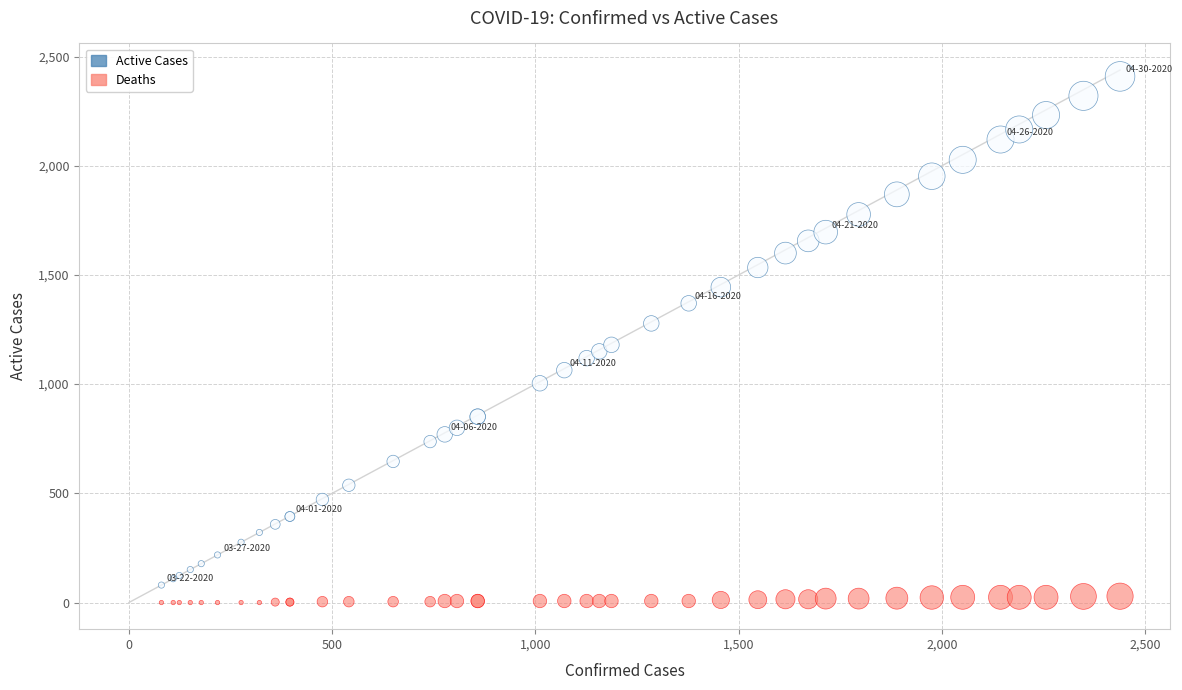

Which series has the widest spread of Y values?

Active Cases